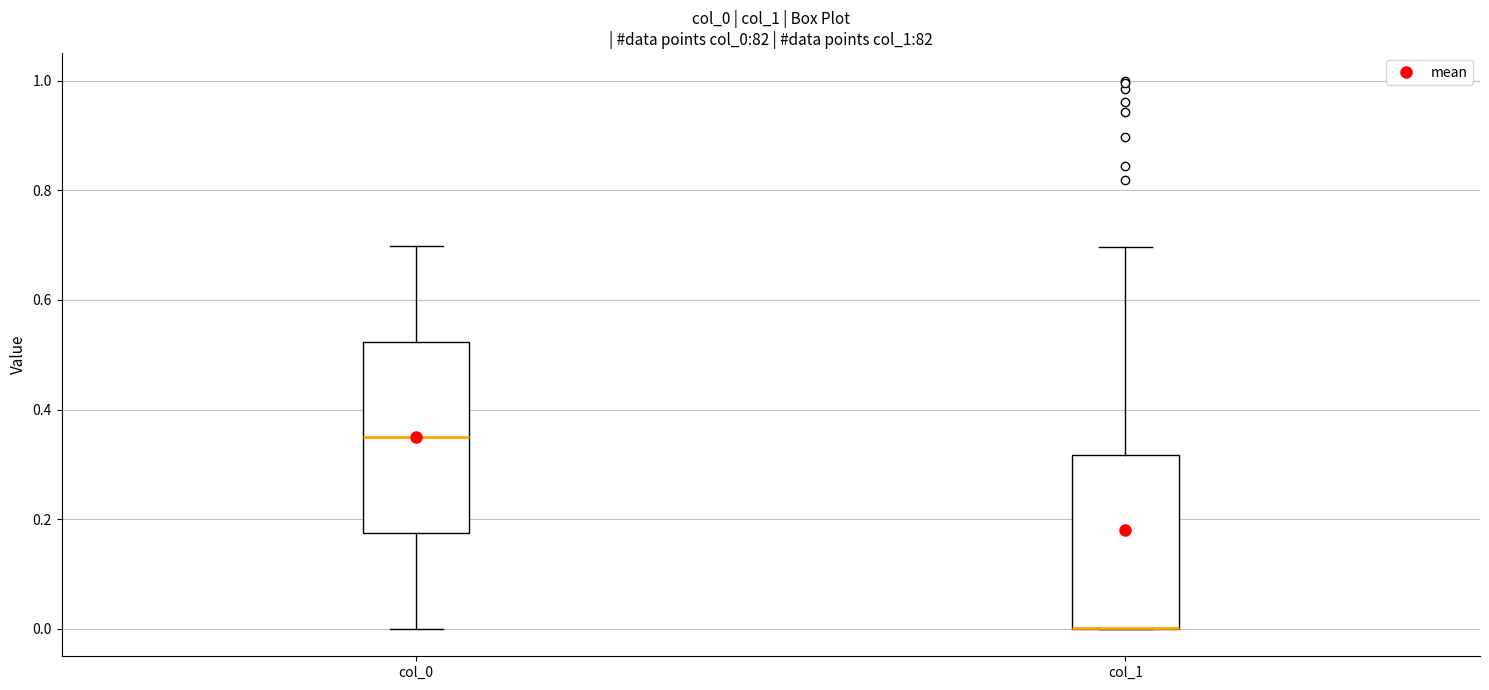

Which box is the tallest, from its lower edge to its upper edge?

col_0